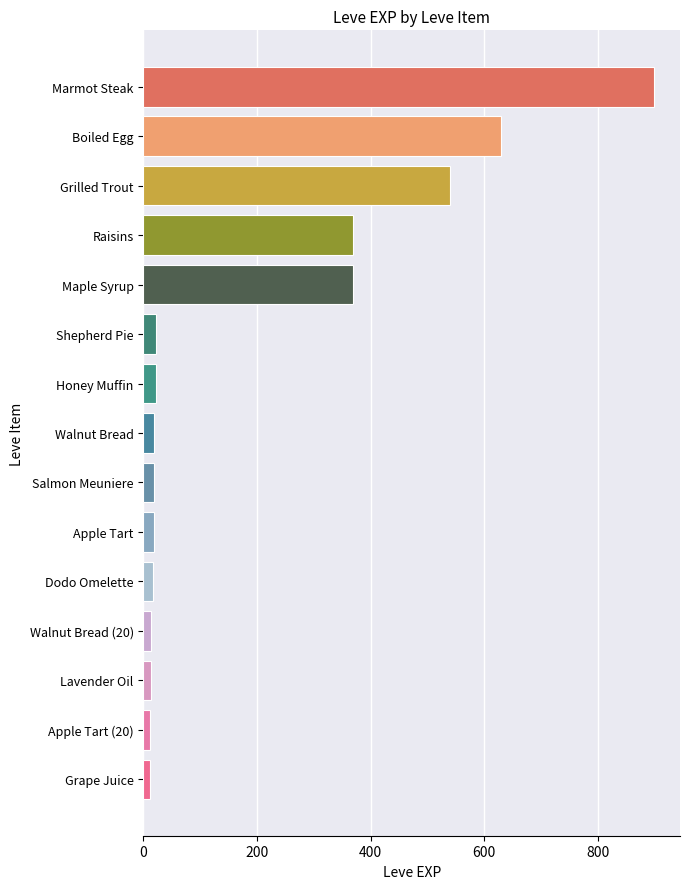

Is it true that the value at Shepherd Pie is 22?

True